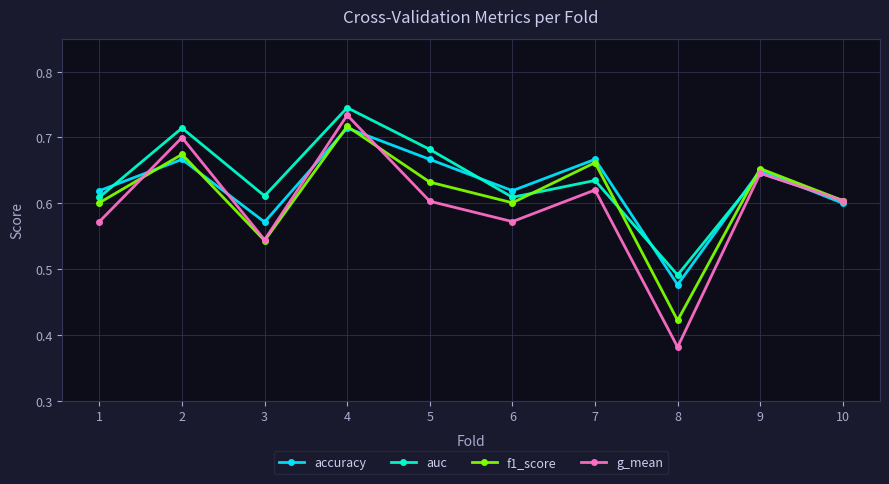

The auc series shows 0.7 at 4. True or false?

True